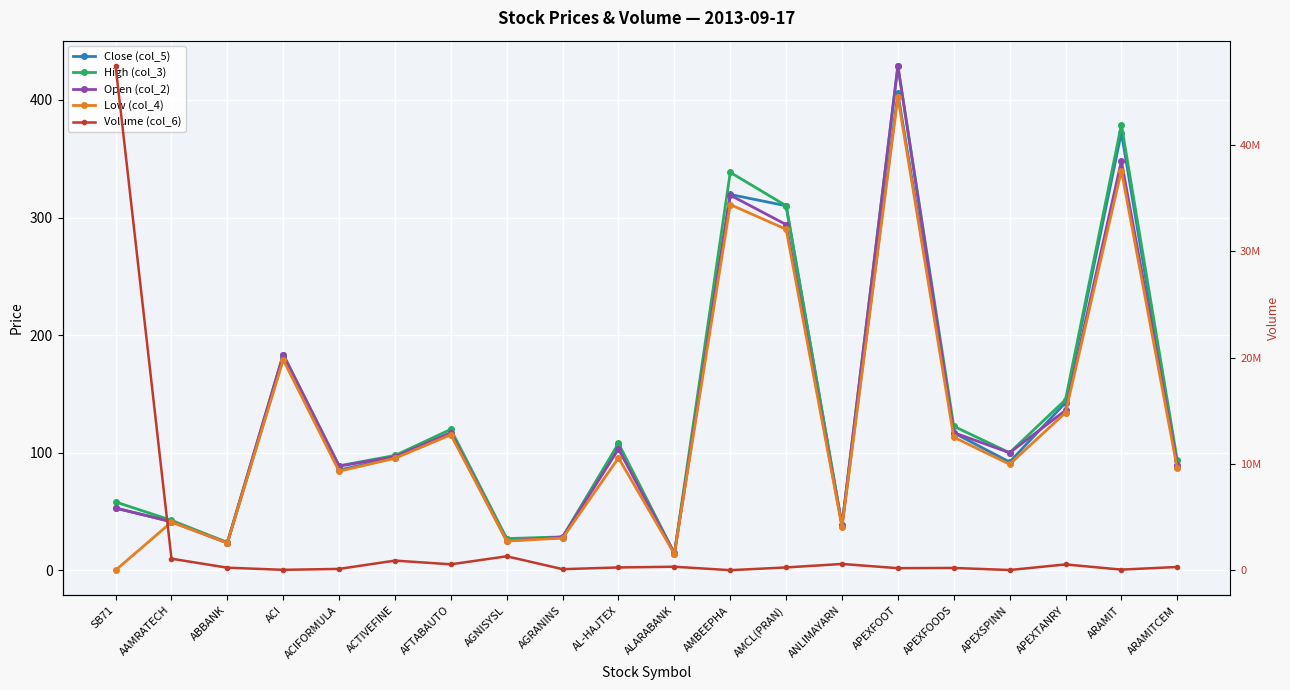

What is the difference between the Open (col_2) values at SB71 and ACI?

130.5